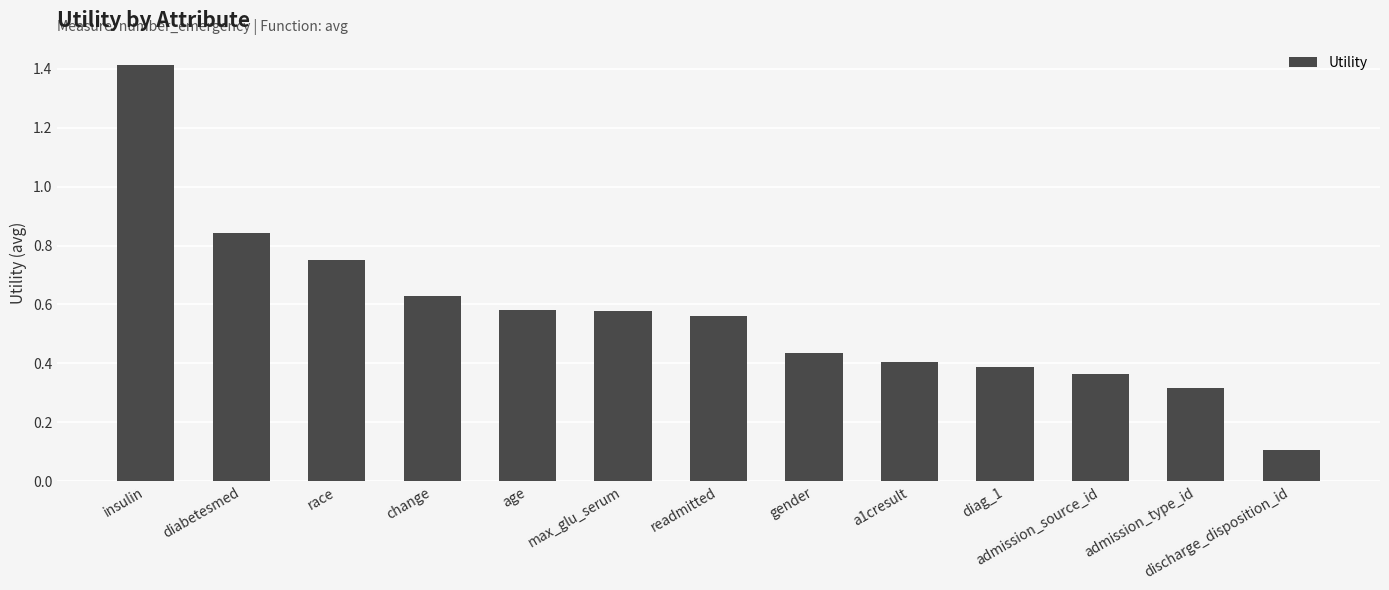

Where is the data nearest to the value 0?

discharge_disposition_id